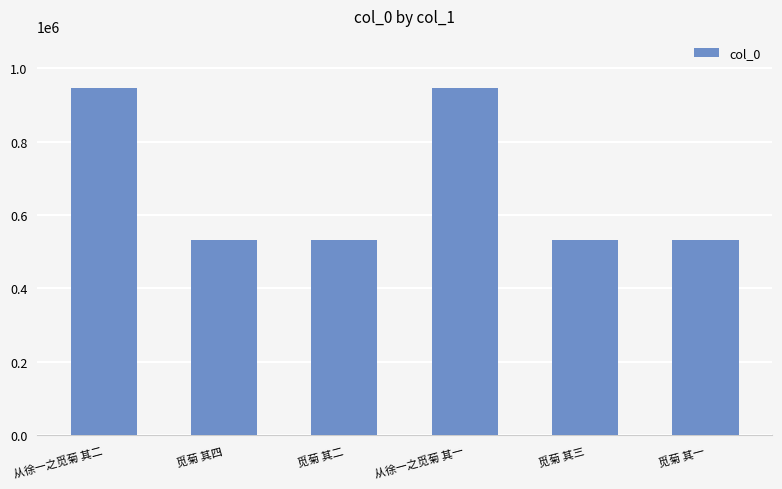

True or false: the data shows 1479452 at 从徐一之觅菊 其一.

False